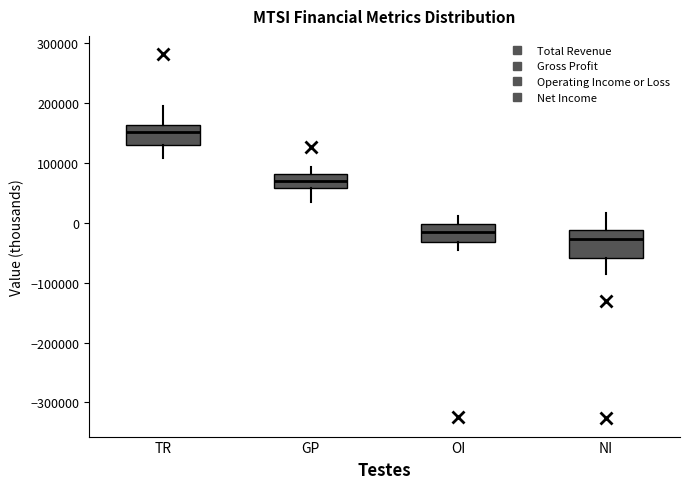

Reading left to right, transcribe this box plot: for each box, give where its median line is, the range the box spans, and where its two whiskers end, as read against the y-axis. The values are not printed on the chart, so give them approximately, as read against the axis.

TR: median 150000, box 130000 to 160000, whiskers 110000 to 190000
GP: median 70000, box 60000 to 80000, whiskers 30000 to 90000
OI: median -20000, box -30000 to 0, whiskers -50000 to 10000
NI: median -30000, box -60000 to -10000, whiskers -90000 to 20000